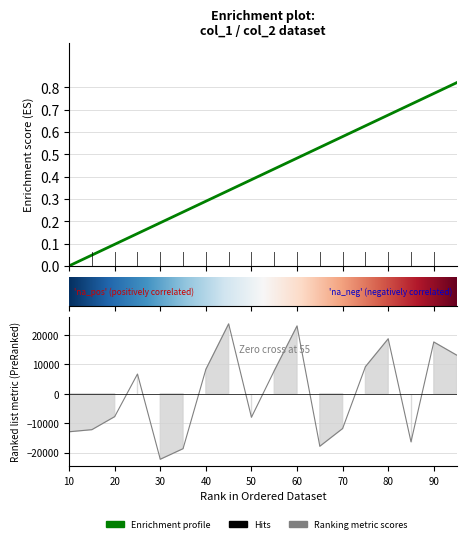

Is this an area chart (filled region under the line)?

No